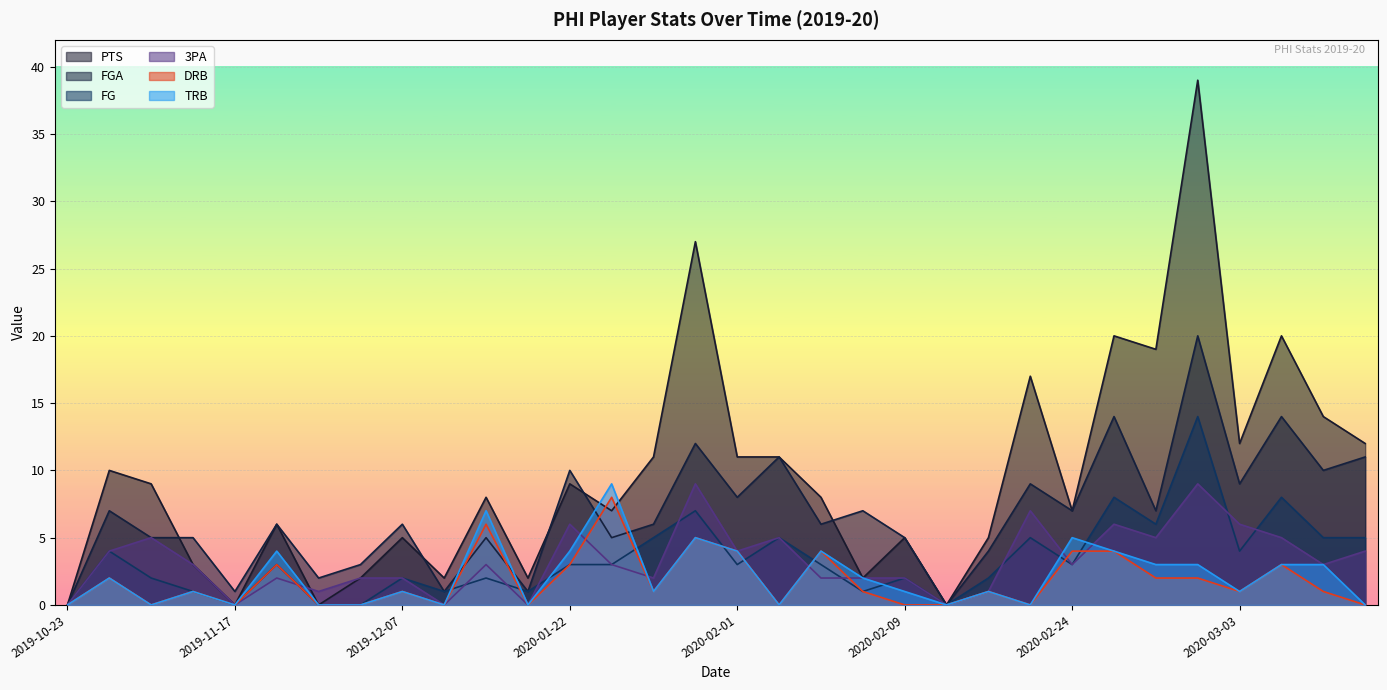

At which category does DRB reach its first local valley?

2019-10-28